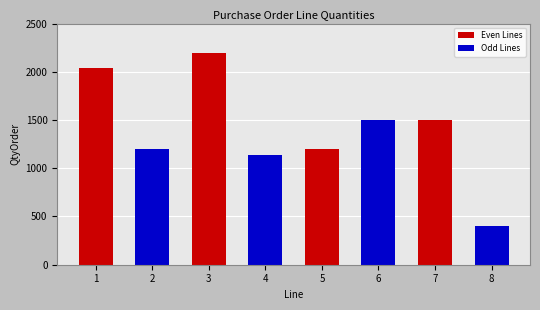

The value at 5 is 417. True or false?

False